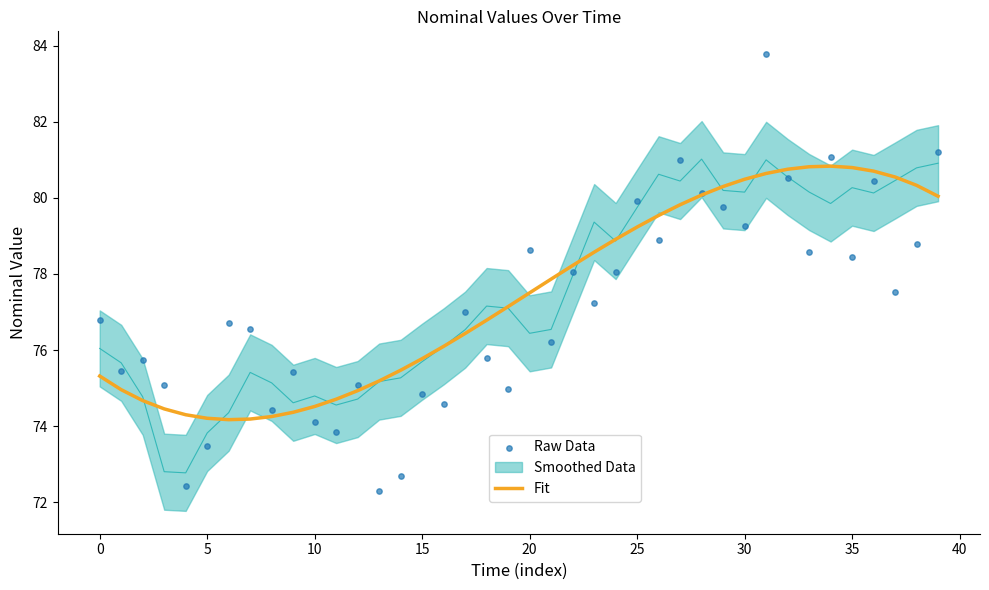

At how many categories does at least one series exceed 72?

40